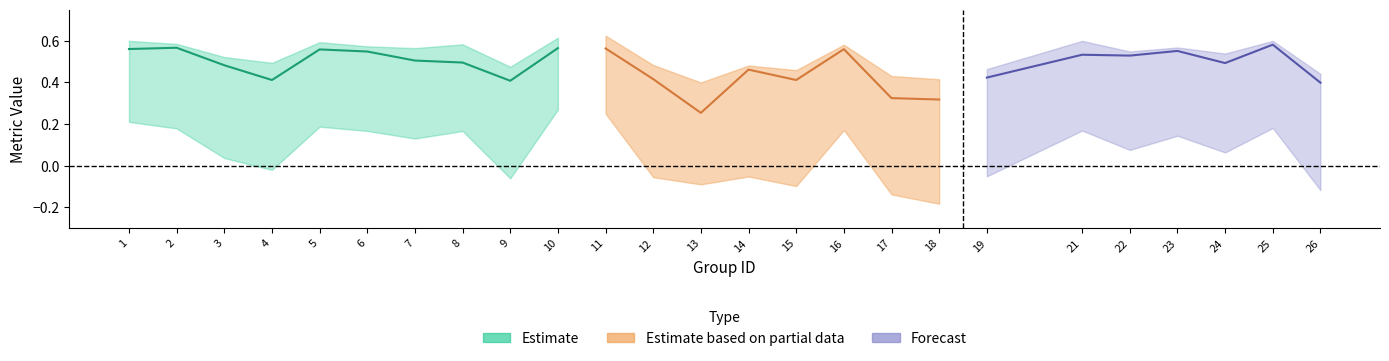

At which label does kappa reach its peak?

10